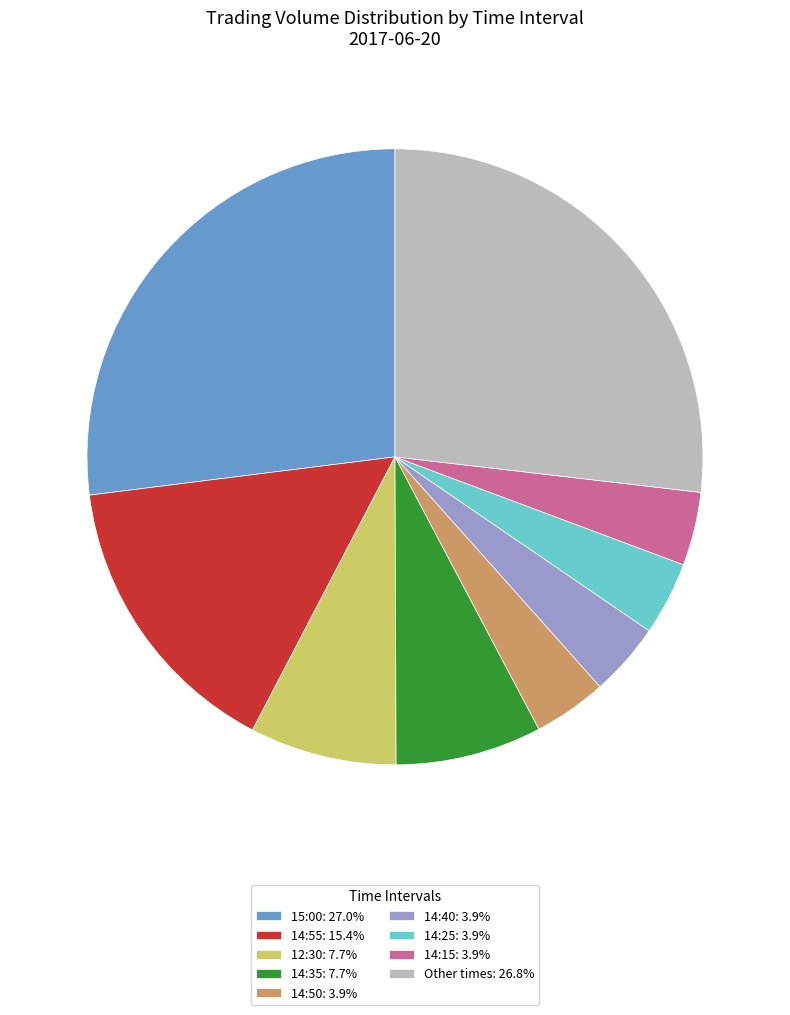

Is 14:40: 3.9% the majority of the pie?

No